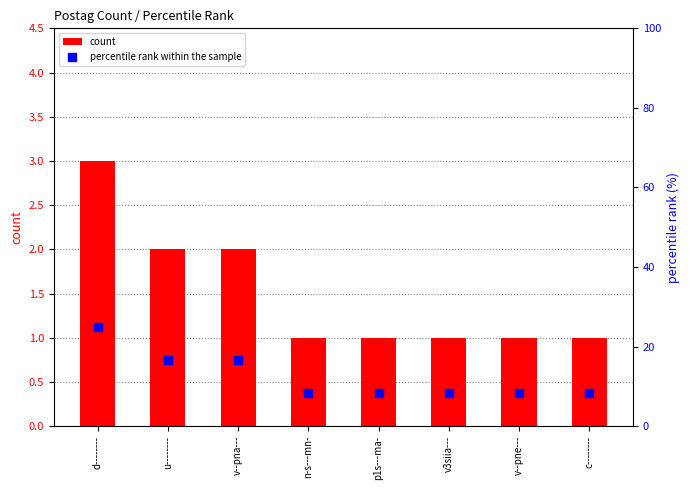

The percentile rank within the sample series shows 16.7 at v--pna---. True or false?

True